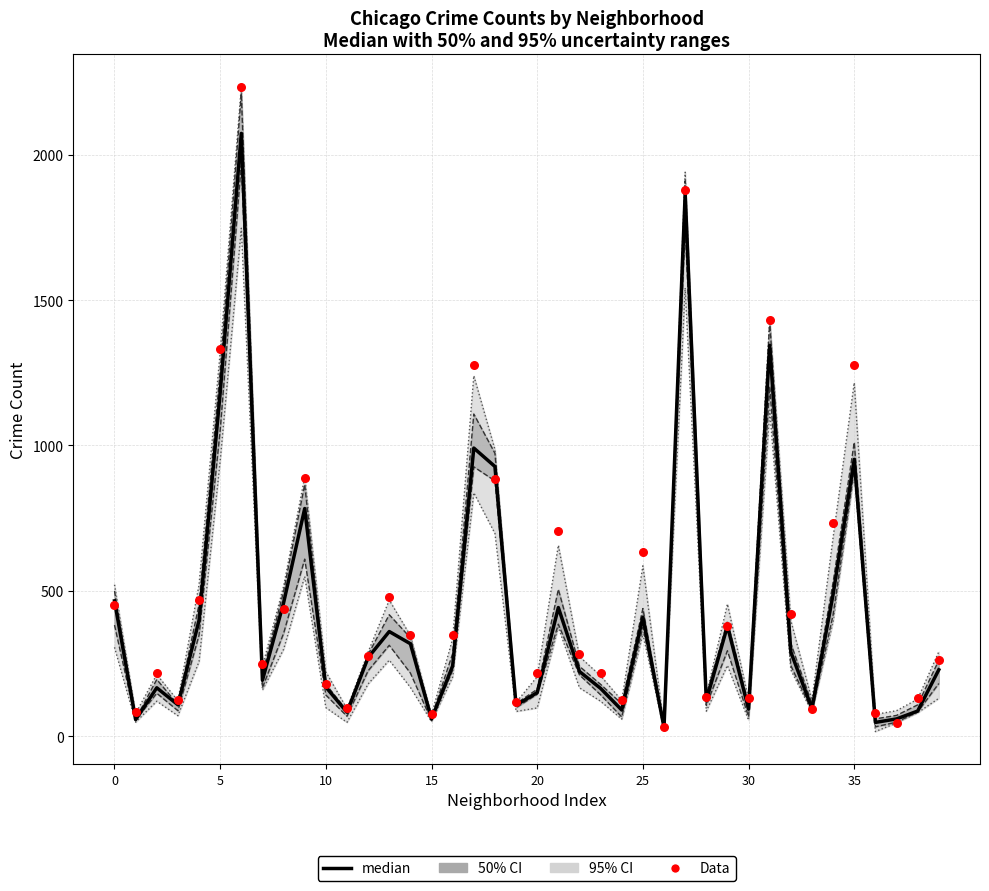

Is the value of Data at 24 greater than the value of median at 20?

No